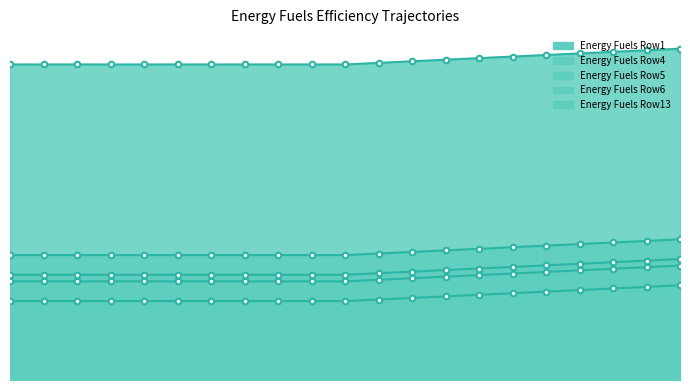

What is the total value across all series at 4?

5.5